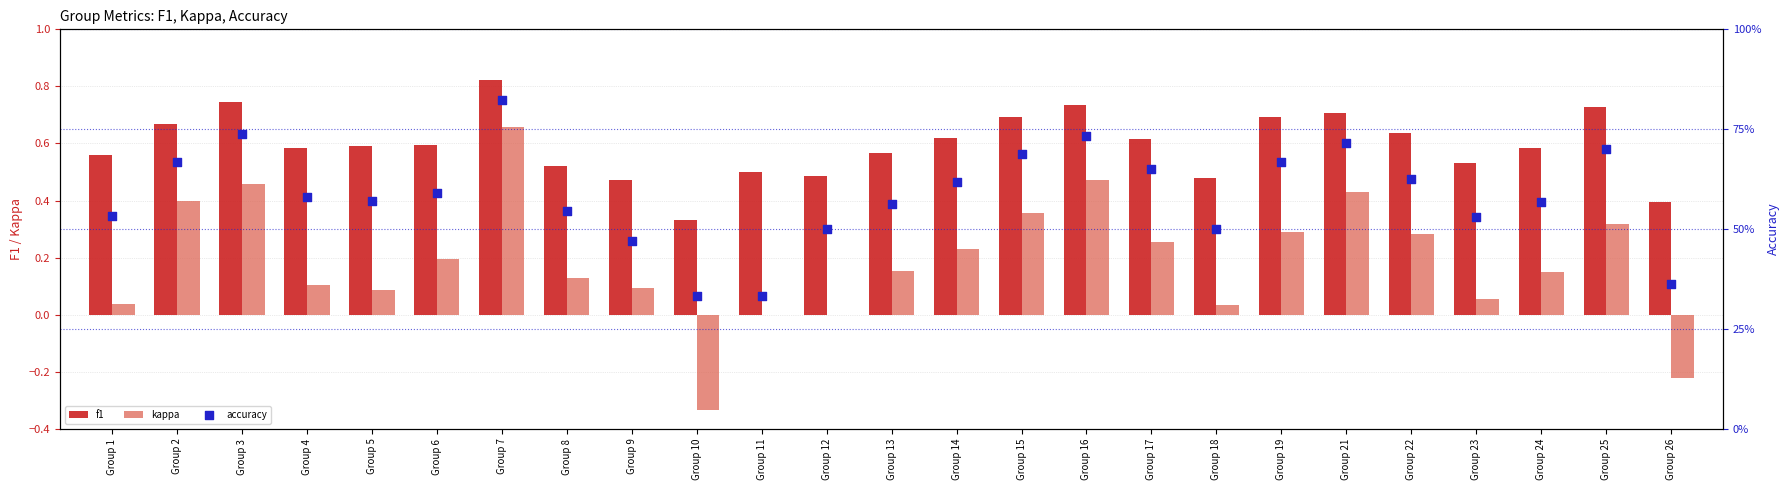

Which series has the largest total across all categories?

f1